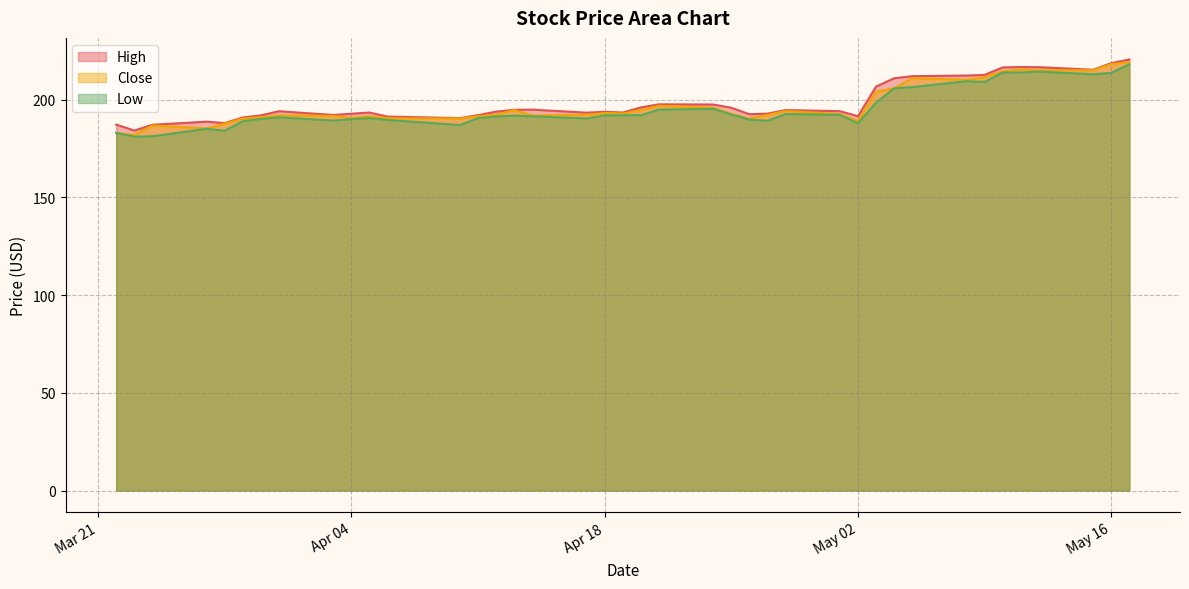

At how many categories does at least one series exceed 199?

11